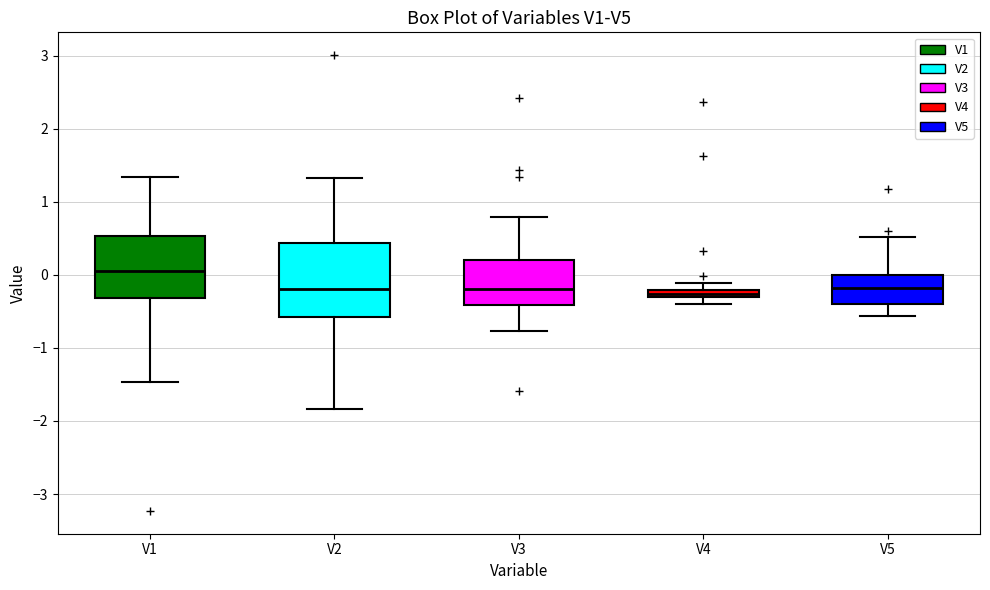

Comparing the boxes themselves (not the whiskers), which one is the tallest?

V2